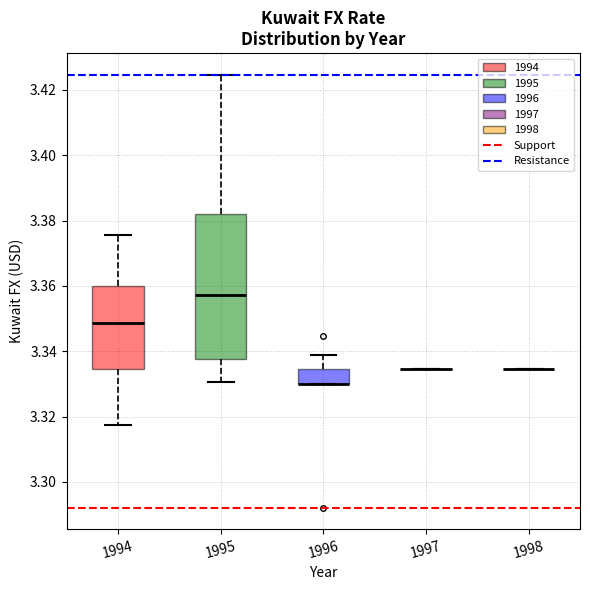

Reading left to right, read every box against the y-axis: the position of its median line, the range the box covers, and the ends of its whiskers. The values are not printed on the chart, so give them approximately, as read against the axis.

1994: median 3.348, box 3.334 to 3.360, whiskers 3.318 to 3.376
1995: median 3.358, box 3.338 to 3.382, whiskers 3.330 to 3.424
1996: median 3.330 (drawn on the box's lower edge), box 3.330 to 3.334, whiskers 3.330 to 3.338
1997: box collapsed to a line at 3.334, whiskers 3.334 to 3.334
1998: box collapsed to a line at 3.334, whiskers 3.334 to 3.334